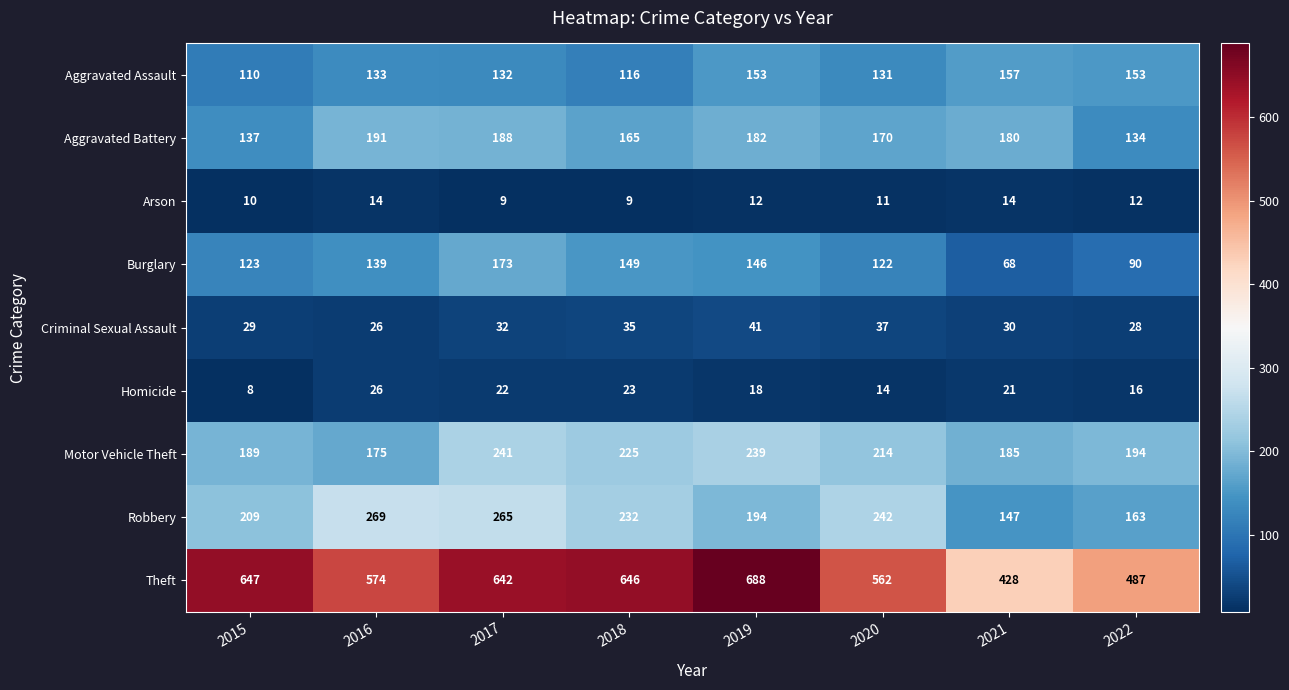

What is the difference between the Arson values at 2017 and 2022?

3